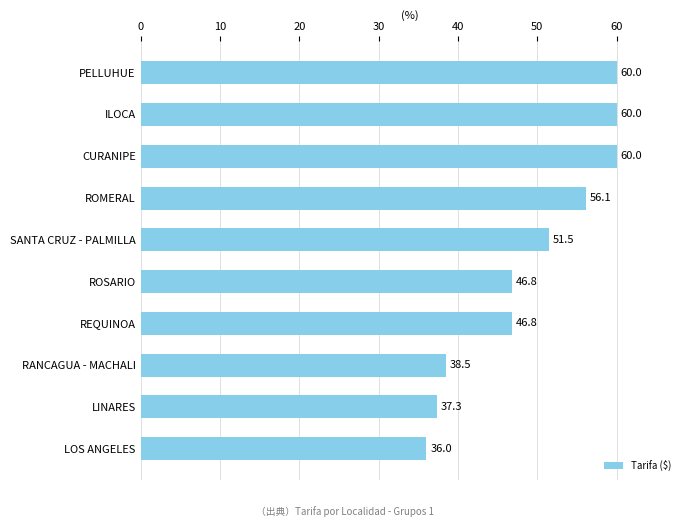

What is the difference between the maximum and minimum values?

24.0